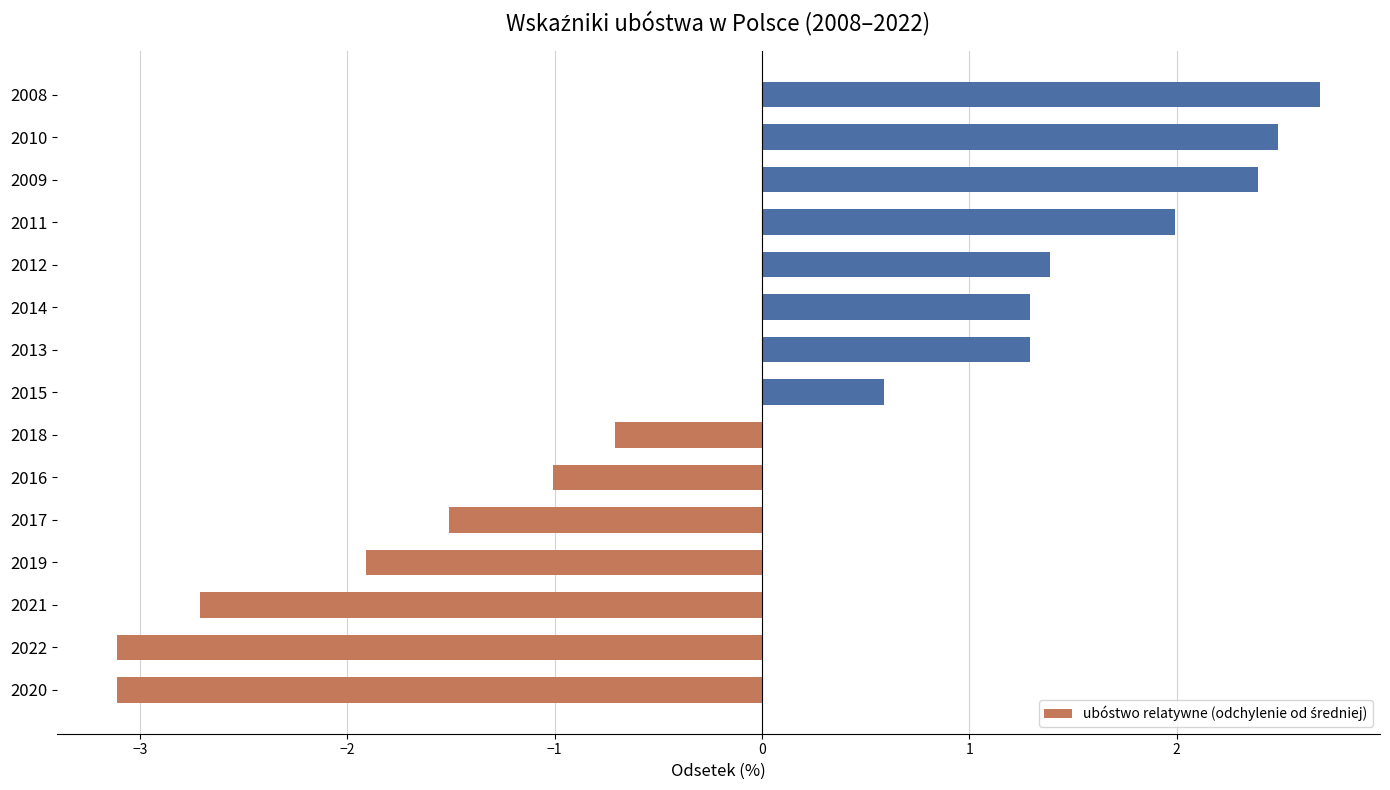

Count the number of categories in the chart.

15